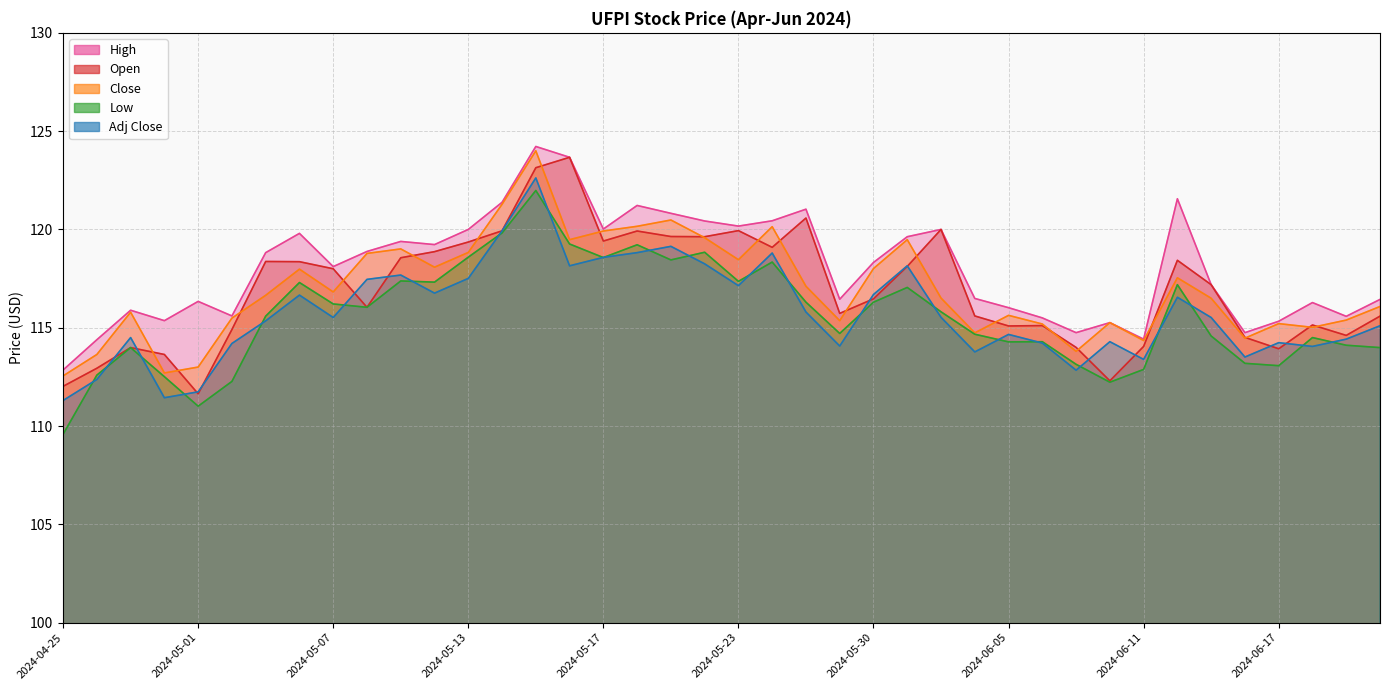

How many lines are shown in the chart?

5